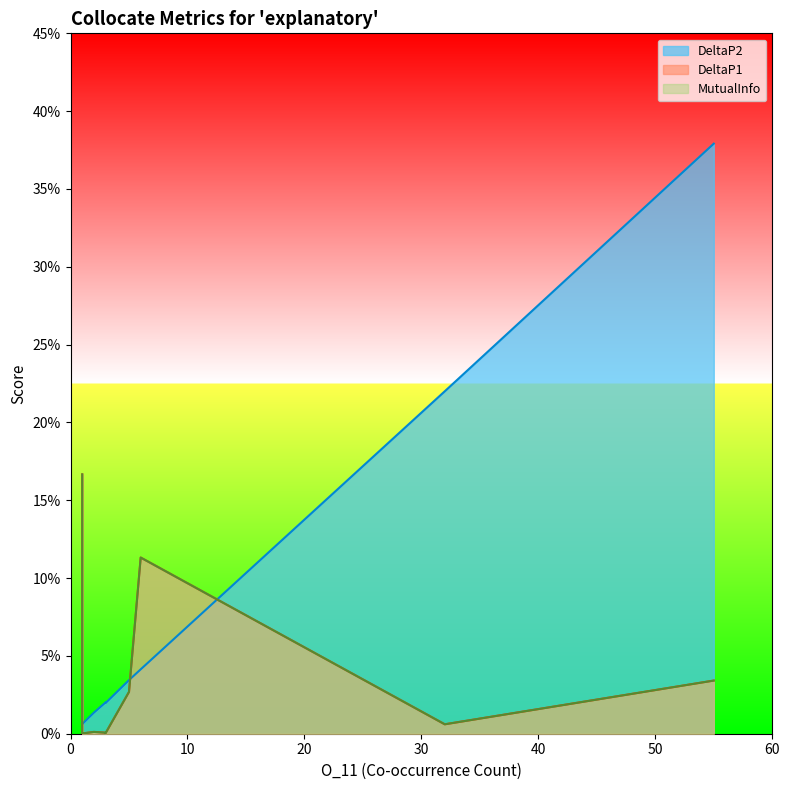

At which category does DeltaP2 reach its first local peak?

55